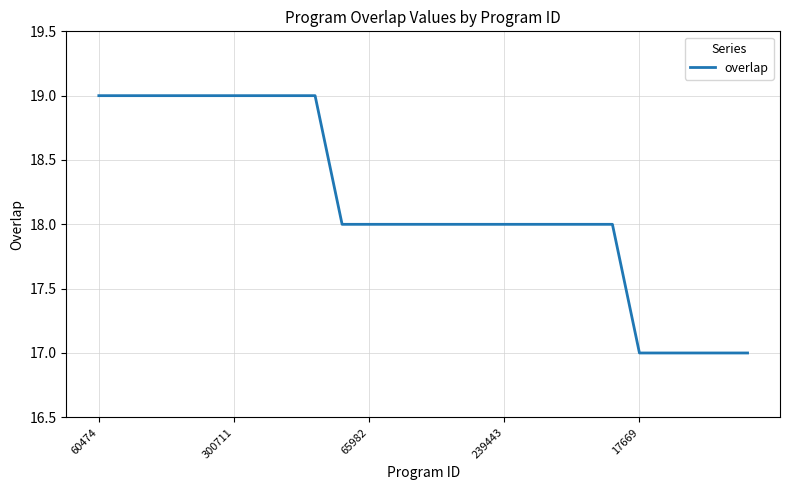

What is the minimum value shown in the chart?

17